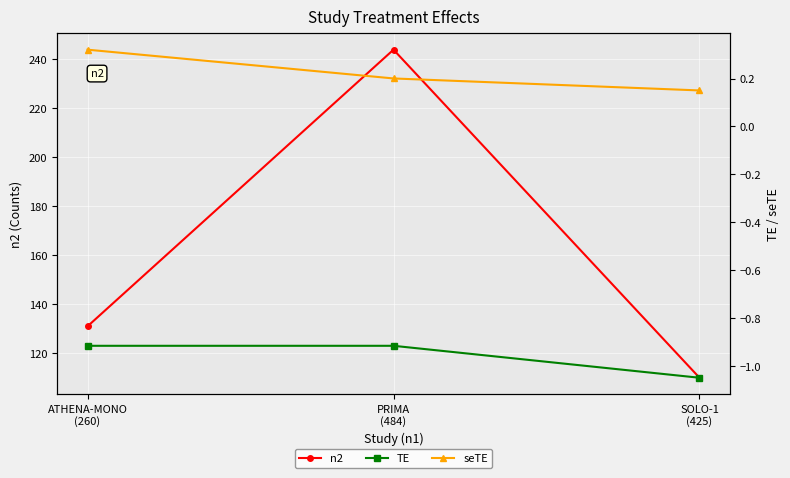

Rank the categories by TE value from lowest to highest.

SOLO-1
(425), ATHENA-MONO
(260), PRIMA
(484)